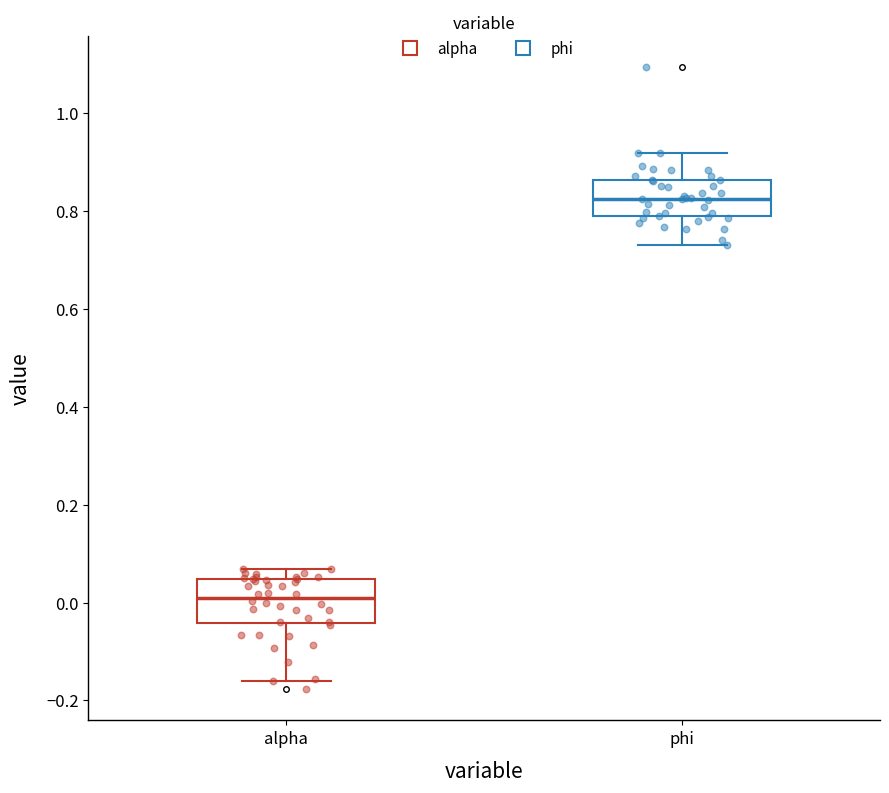

Which box has the highest median line?

phi